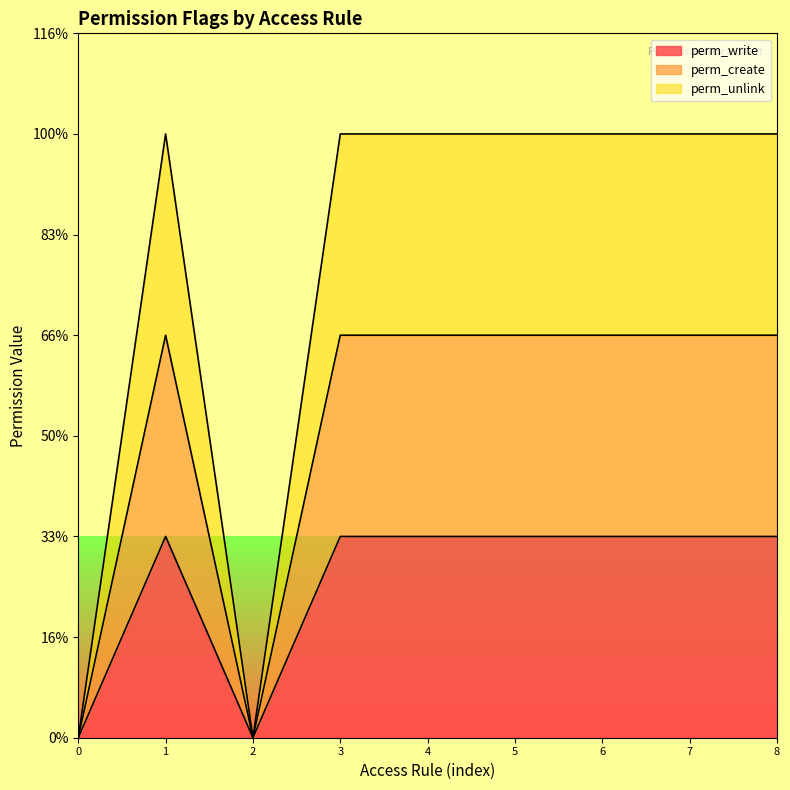

Reading left to right, what are all the values shown in this chart?

perm_write: 0	1	0	1	1	1	1	1	1
perm_create: 0	2	0	2	2	2	2	2	2
perm_unlink: 0	3	0	3	3	3	3	3	3